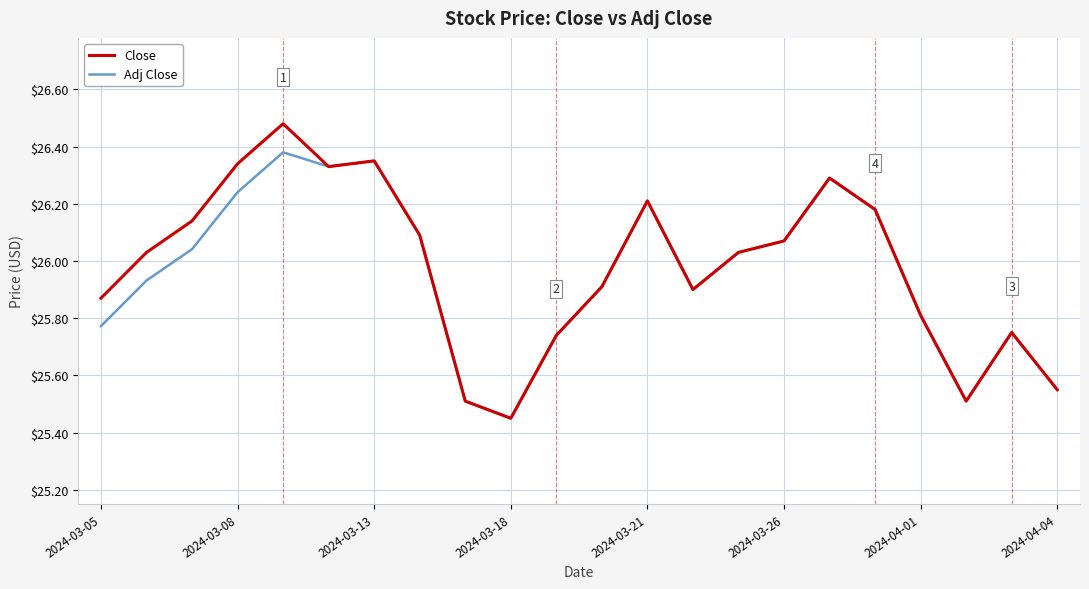

Which series has the largest range (max minus min)?

Close